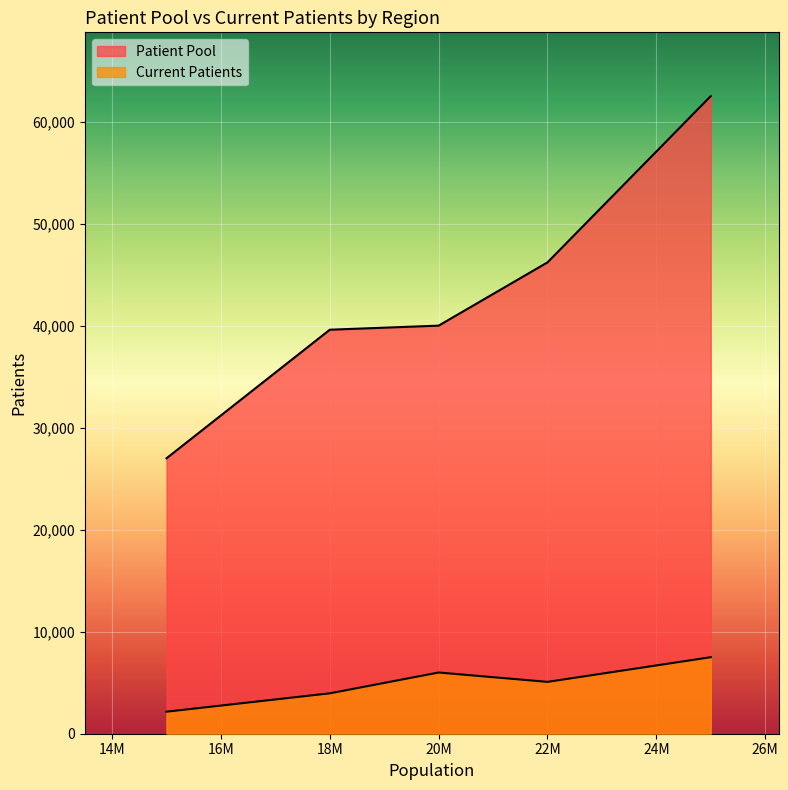

True or false: Current Patients and Patient Pool cross at least once.

False